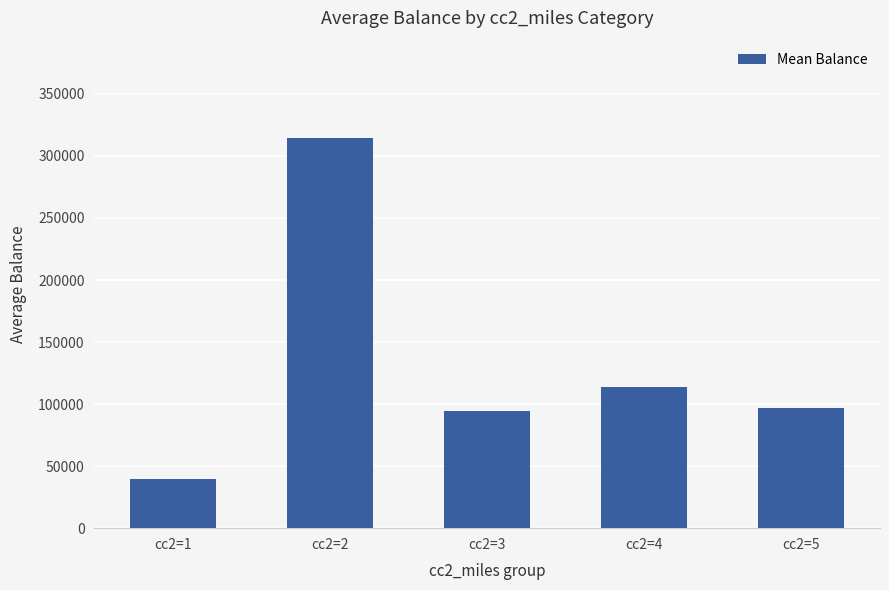

What is the sum of all values?

659098